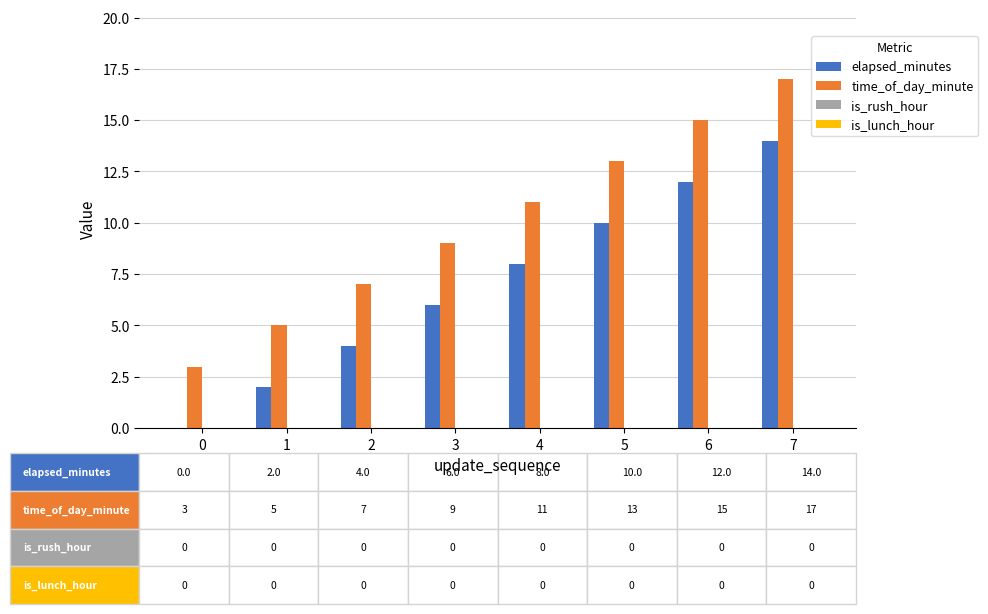

What is the maximum value for elapsed_minutes?

14